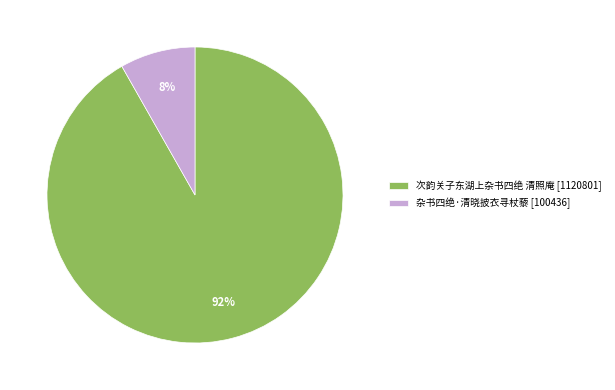

True or false: 杂书四绝·清晓披衣寻杖藜 accounts for 1% of the total.

False